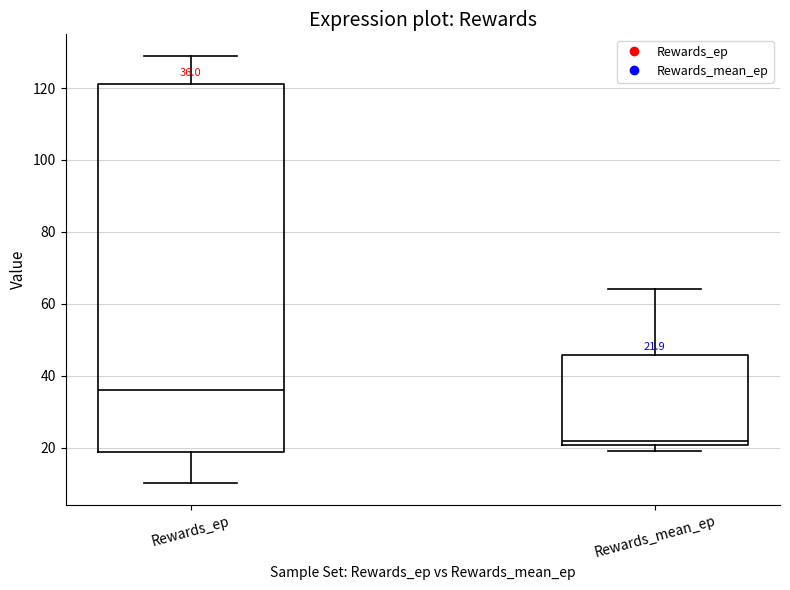

Which box has the highest median line?

Rewards_ep